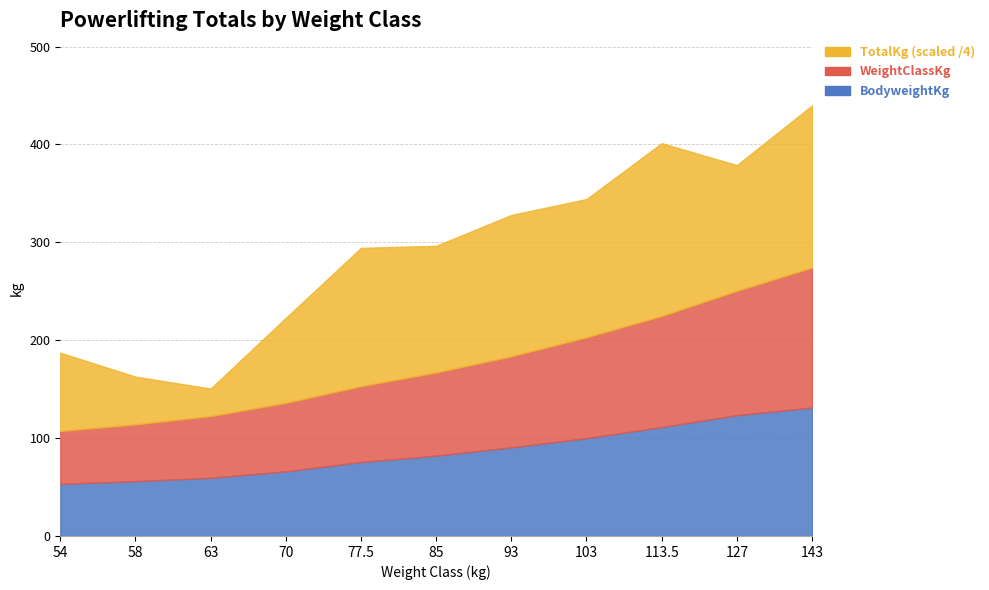

Does the chart have visible grid lines?

Yes